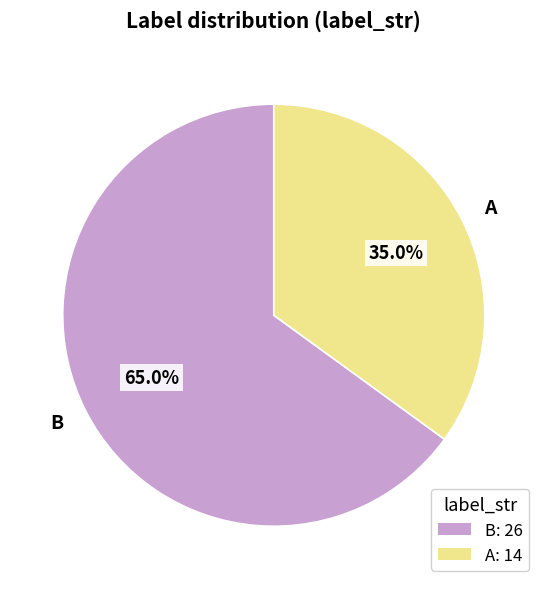

Is there any slice that represents more than half of the pie?

Yes